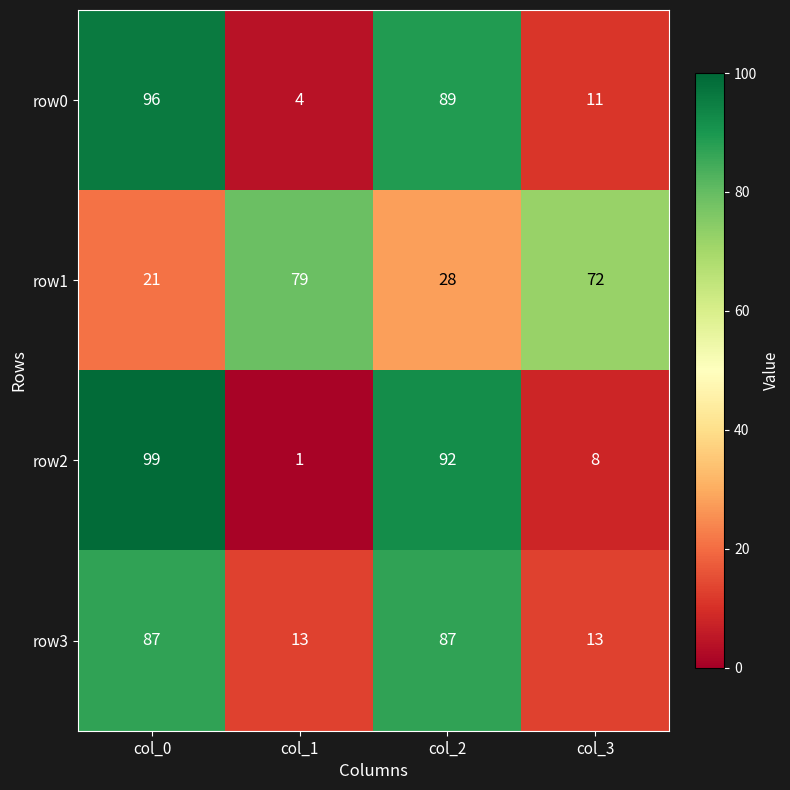

Reading left to right, transcribe all the data shown in this chart.

row0: col_0=96	col_1=4	col_2=89	col_3=11
row1: col_0=21	col_1=79	col_2=28	col_3=72
row2: col_0=99	col_1=1	col_2=92	col_3=8
row3: col_0=87	col_1=13	col_2=87	col_3=13